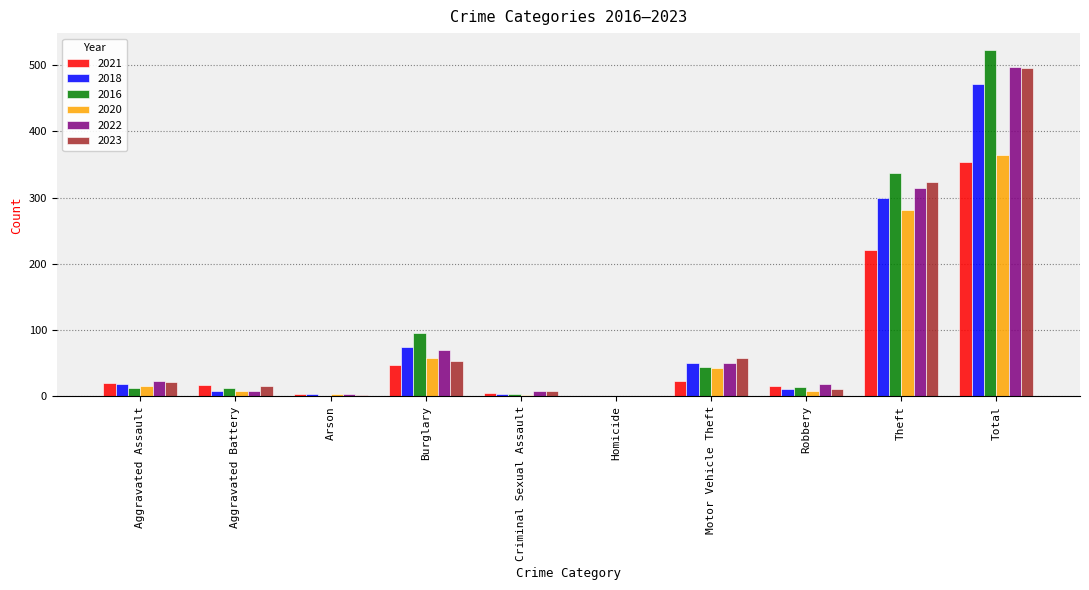

Which category has the highest value across all series?

Total